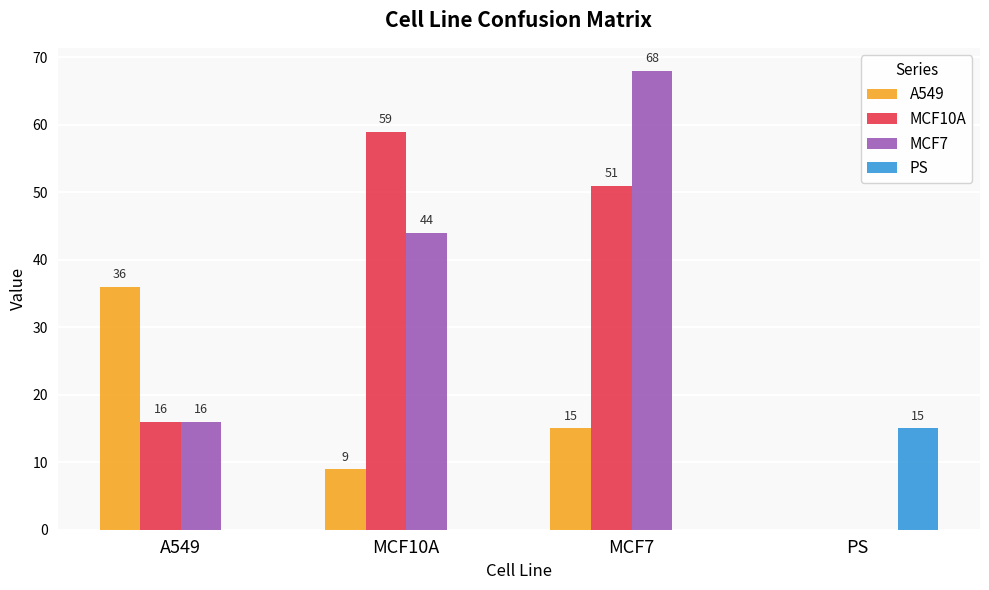

Reading left to right, transcribe all the data shown in this chart.

A549: 36	9	15	0
MCF10A: 16	59	51	0
MCF7: 16	44	68	0
PS: 0	0	0	15